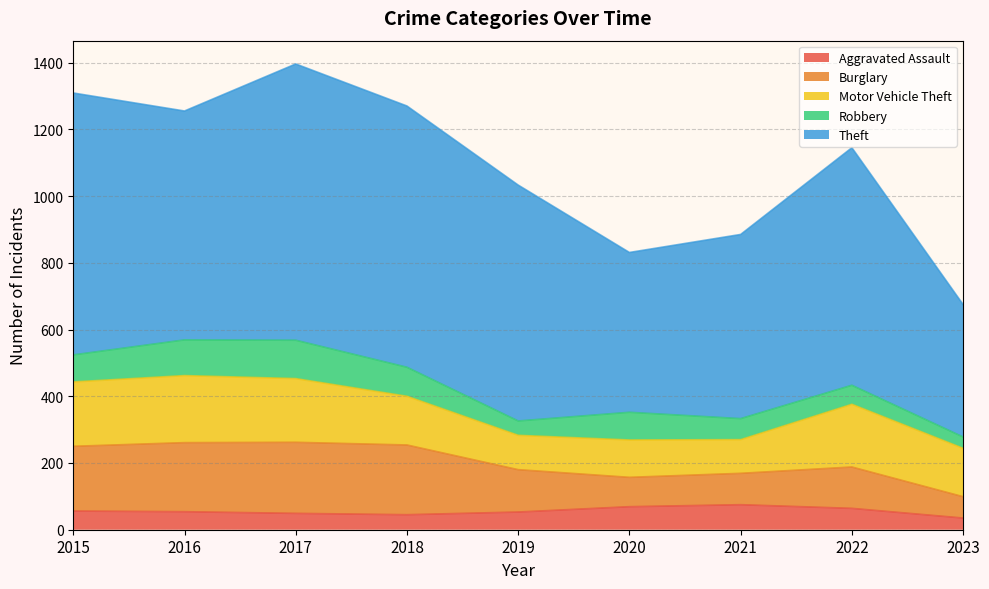

How many intersections are there between Motor Vehicle Theft and Burglary?

1